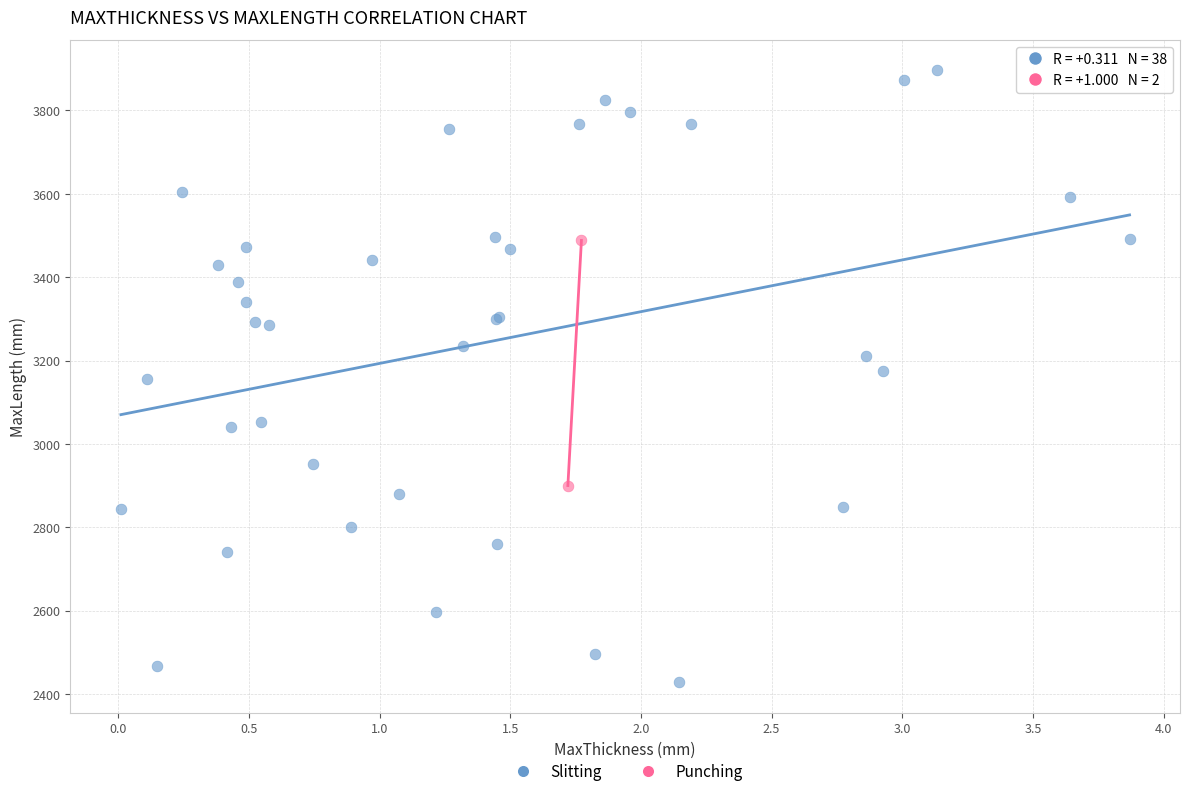

What are all the series names shown in the legend?

Slitting, Punching